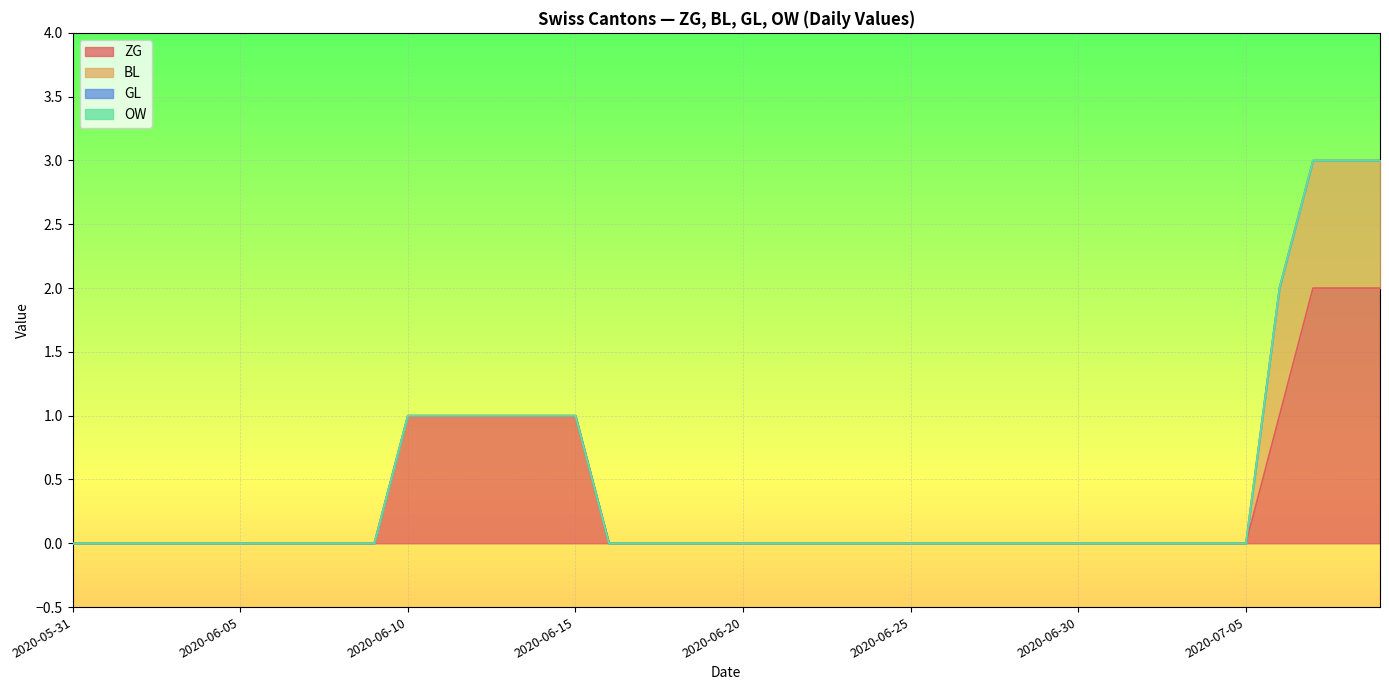

What are all the series names shown in the legend?

ZG, BL, GL, OW